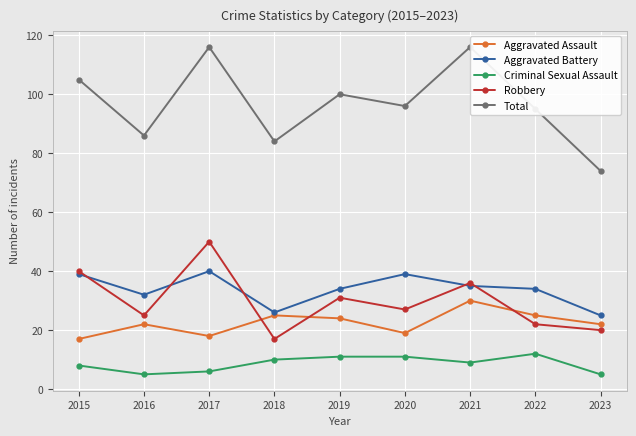

What is the difference between the highest and lowest values at 2023?

69